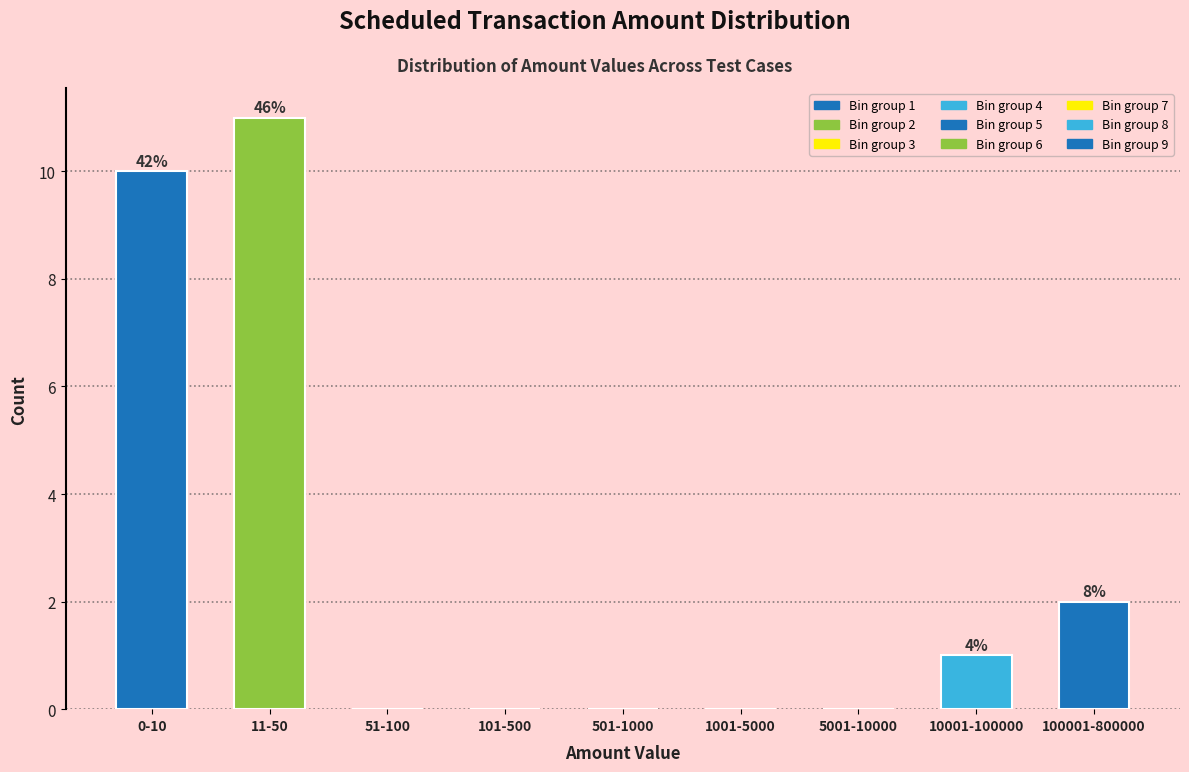

Reading left to right, what are all the values shown in this chart?

0-10=10	11-50=11	51-100=0	101-500=0	501-1000=0	1001-5000=0	5001-10000=0	10001-100000=1	100001-800000=2